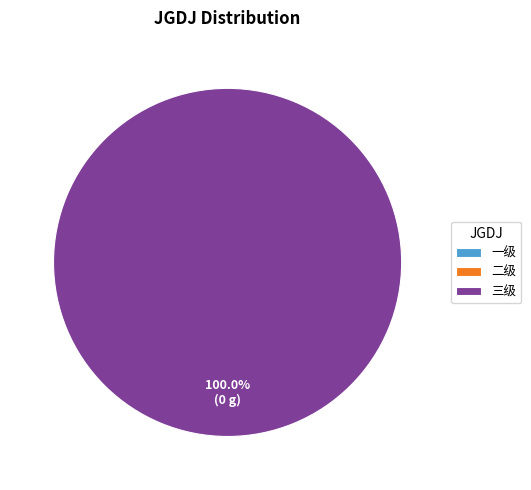

What is the largest slice in the pie chart?

三级